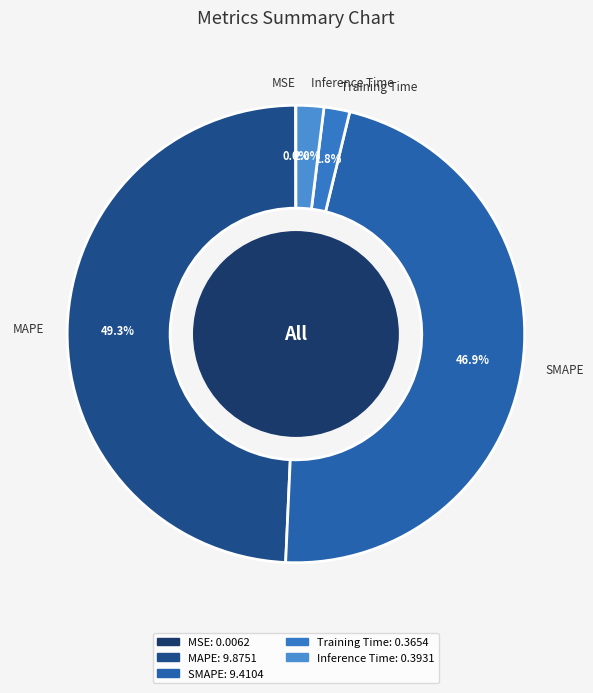

Which slice is the largest?

MAPE